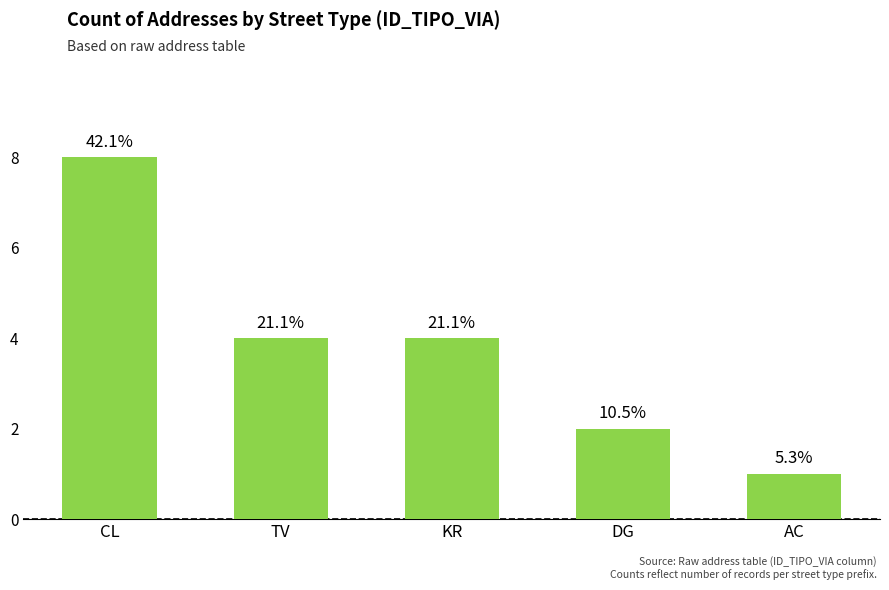

Are the bars horizontal?

No